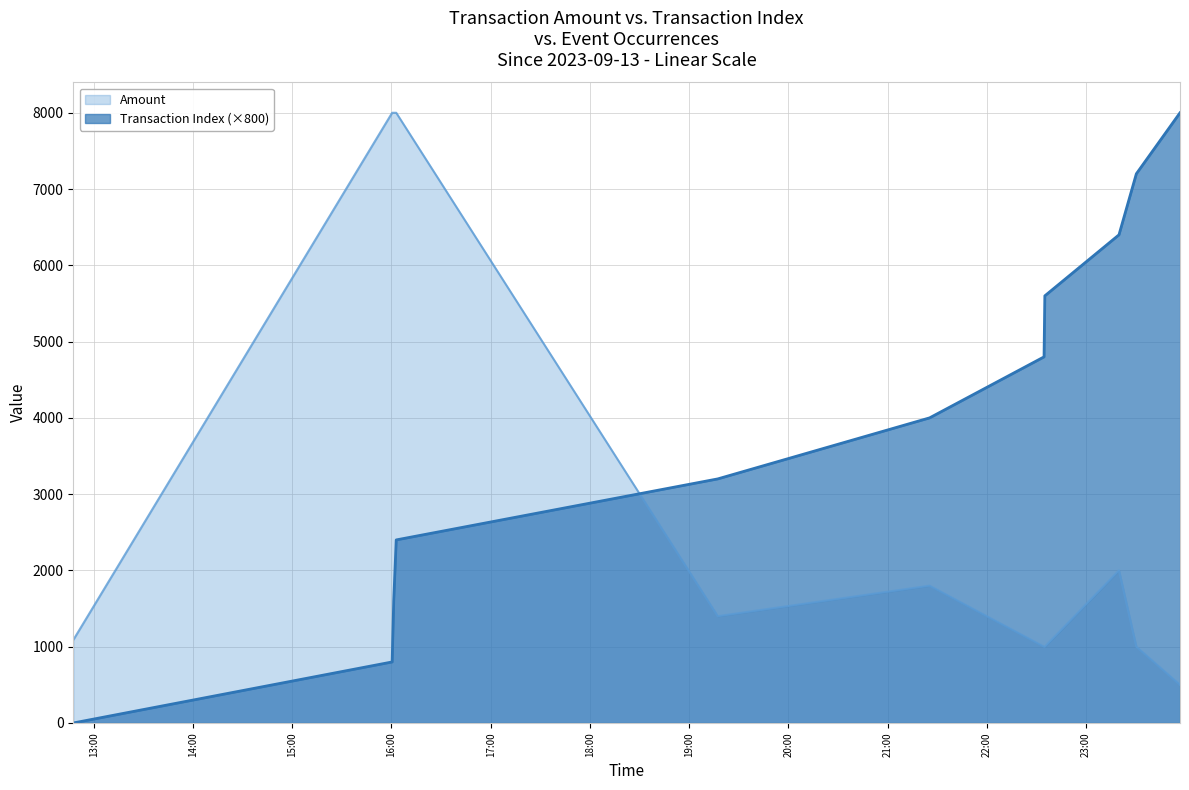

At which category is the sum across all series the highest?

2023-09-13 16:02:54